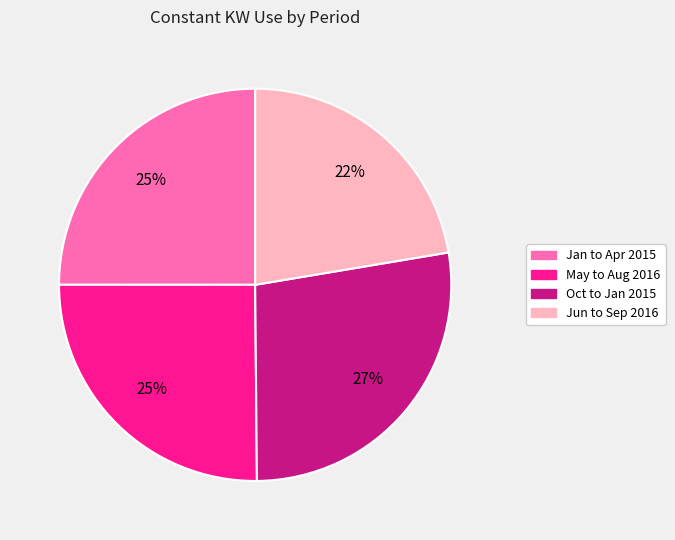

Which category has the biggest portion of the pie?

Oct to Jan 2015